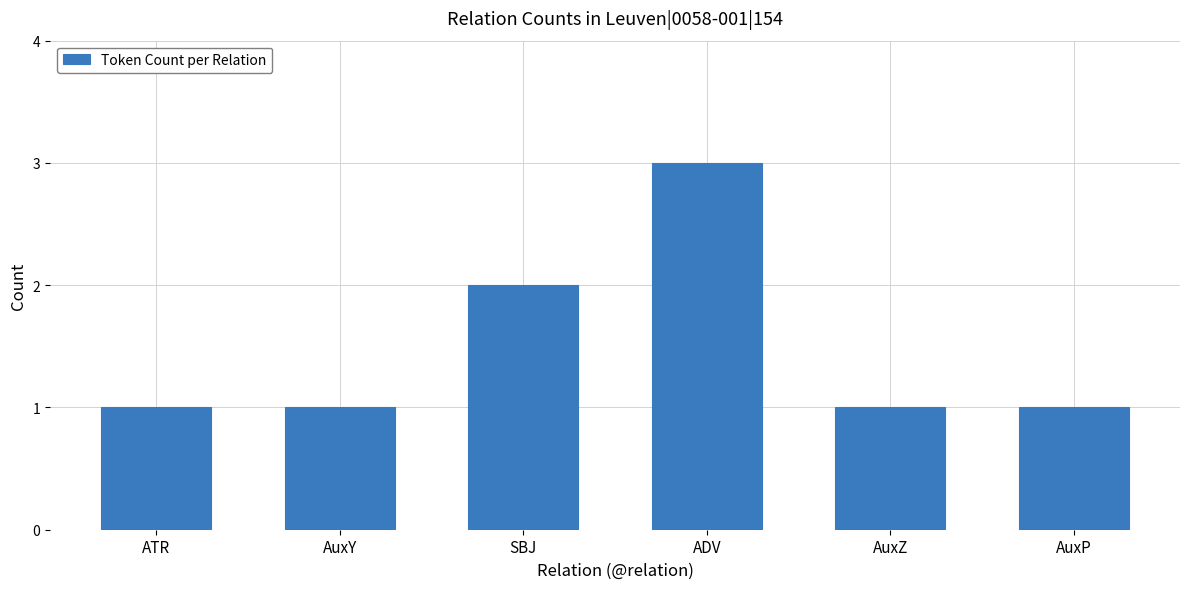

How many values are between 1 and 2?

5